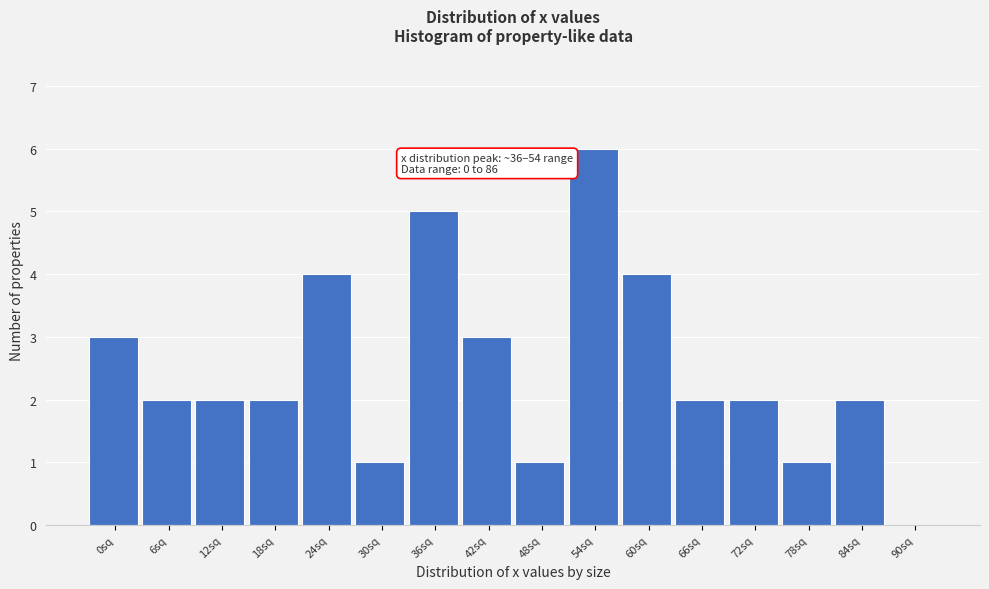

Reading left to right, what are all the values shown in this chart?

0sq=3	6sq=2	12sq=2	18sq=2	24sq=4	30sq=1	36sq=5	42sq=3	48sq=1	54sq=6	60sq=4	66sq=2	72sq=2	78sq=1	84sq=2	90sq=0